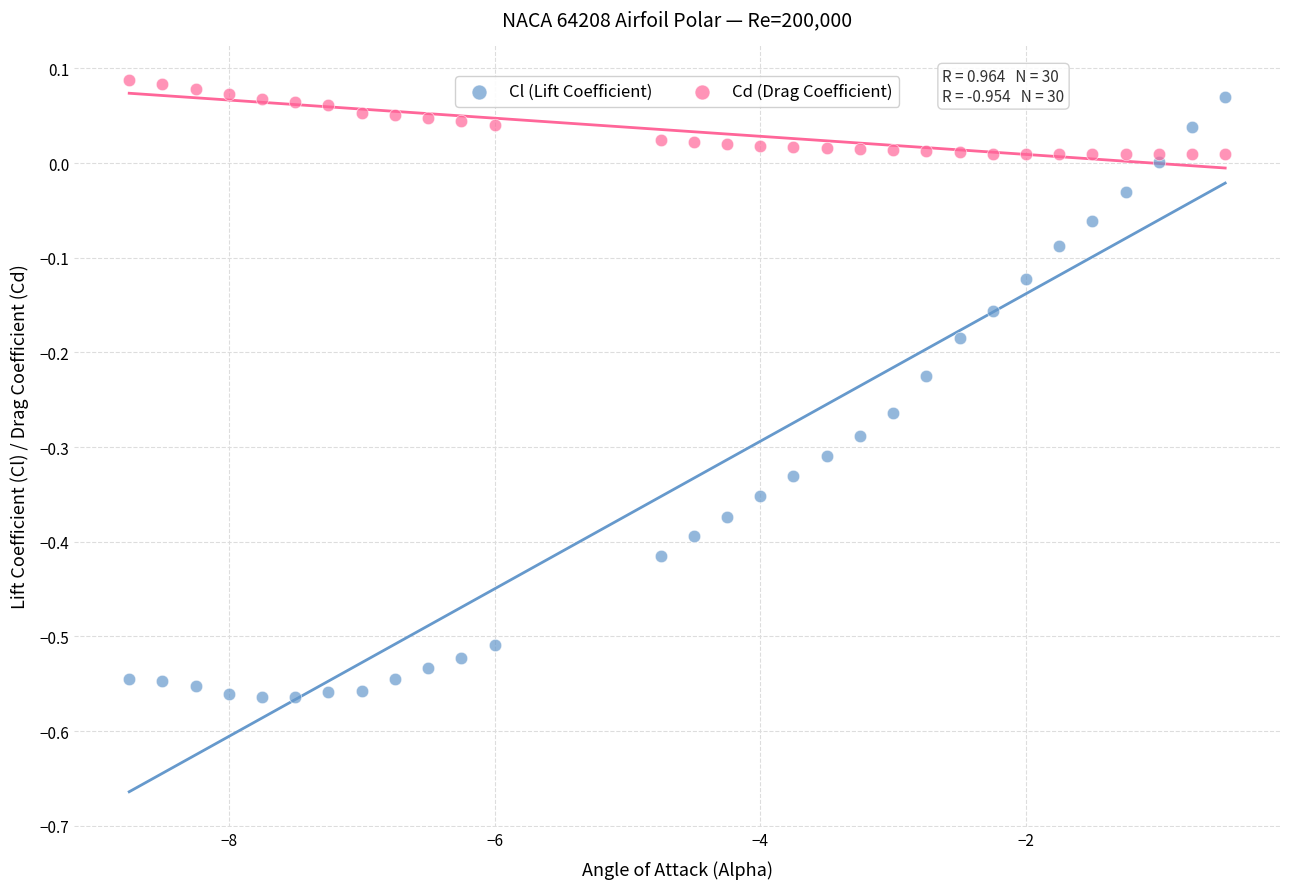

Which series contains the highest Y value?

Cd (Drag Coefficient)